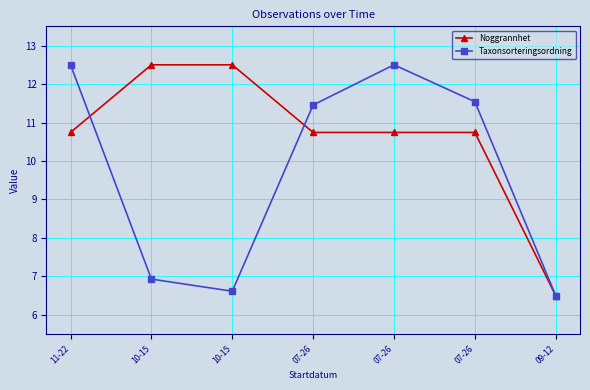

List the series in order of their overall mean, highest first.

Noggrannhet, Taxonsorteringsordning